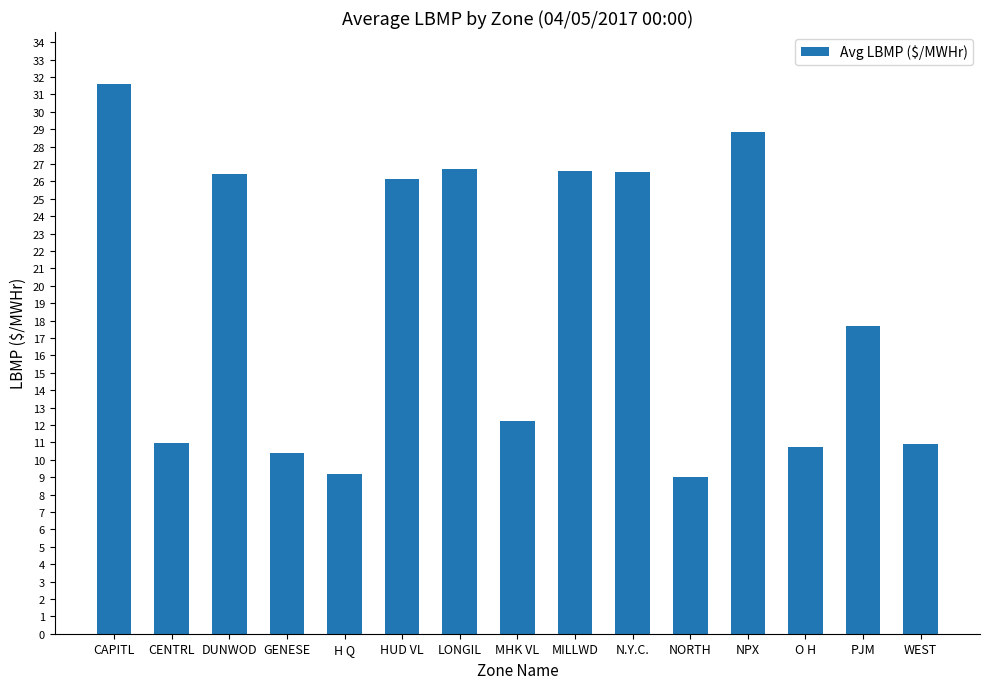

Which has a higher value, NPX or DUNWOD?

NPX